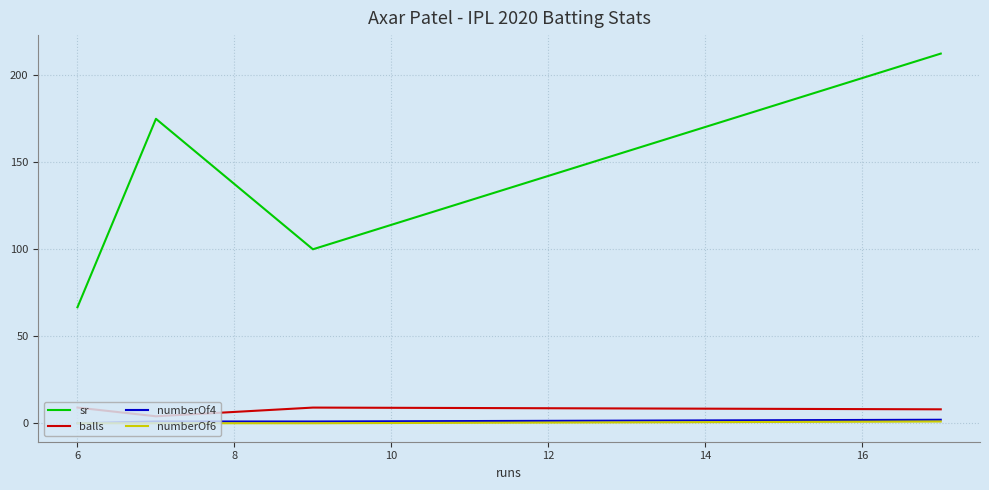

What is the maximum value for balls?

9.0